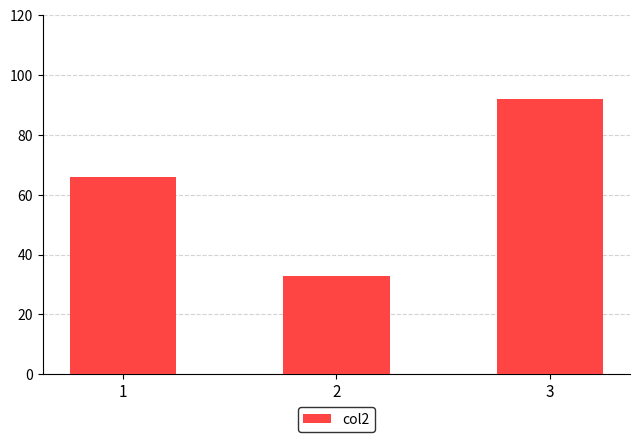

List the labels in order of value, largest first.

3, 1, 2